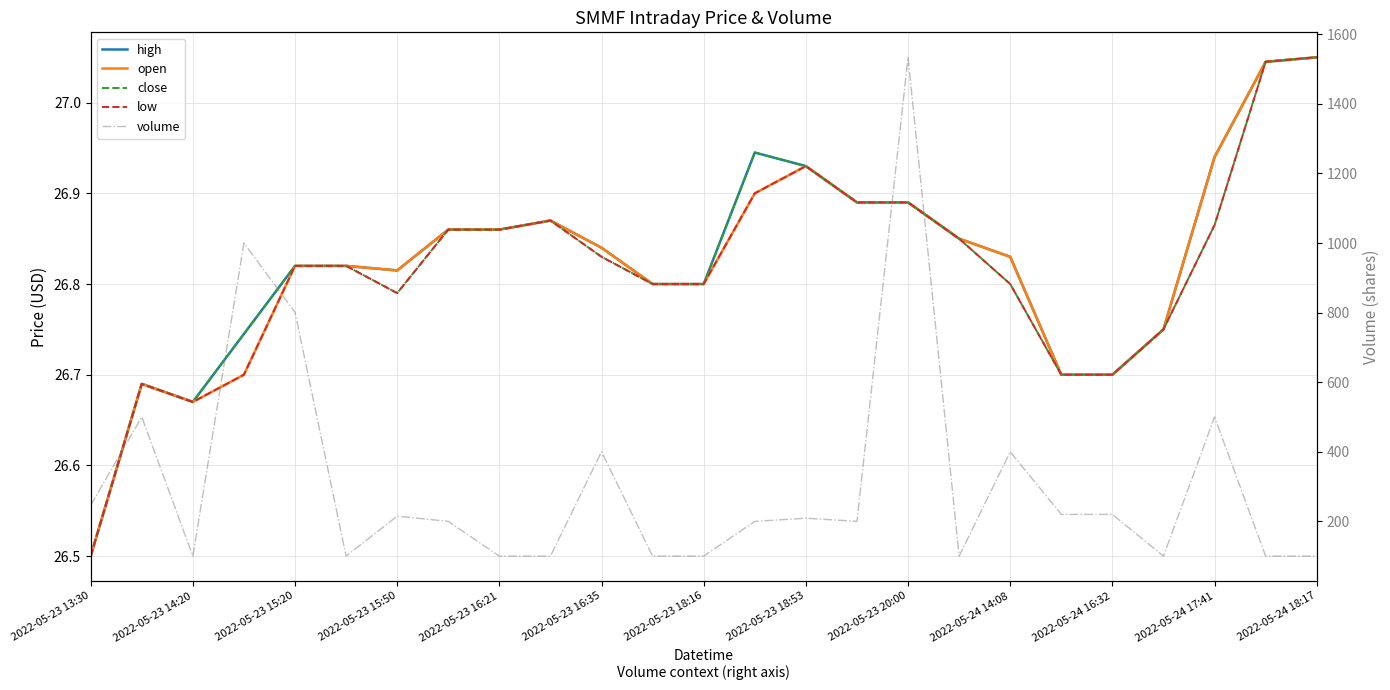

What is the maximum value shown in the chart?

1534.0